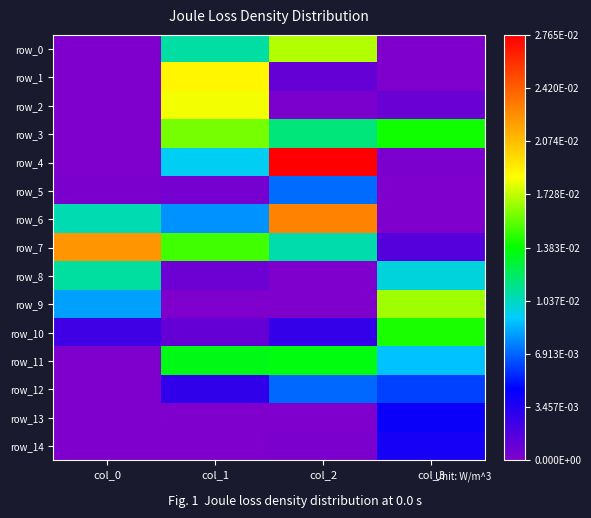

True or false: row_11 has a value of 0.0 at col_0.

True